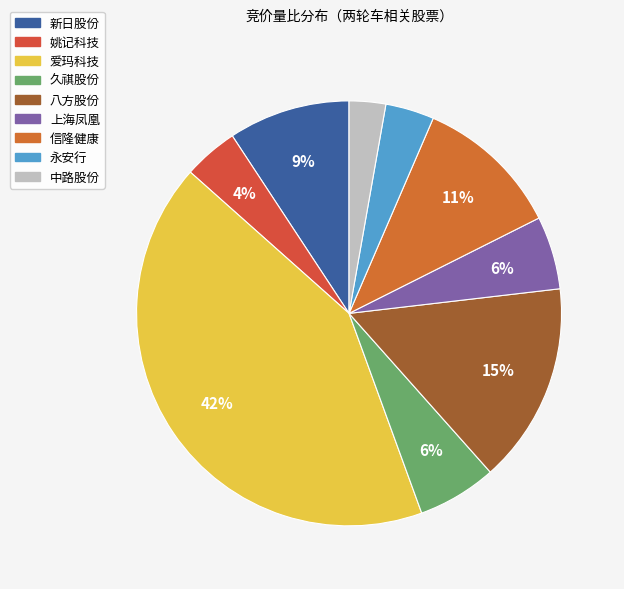

To the nearest percent, what portion does 信隆健康 represent?

11%